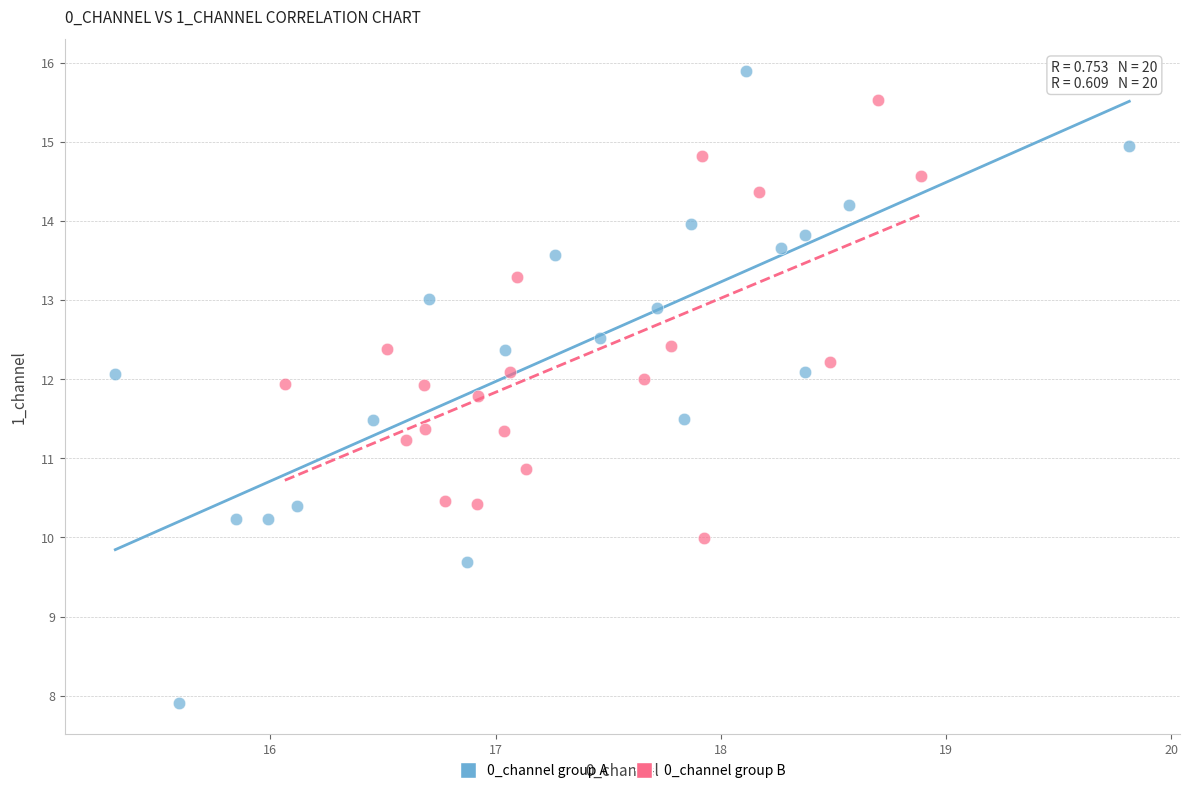

Which series contains the lowest Y value?

0_channel group A